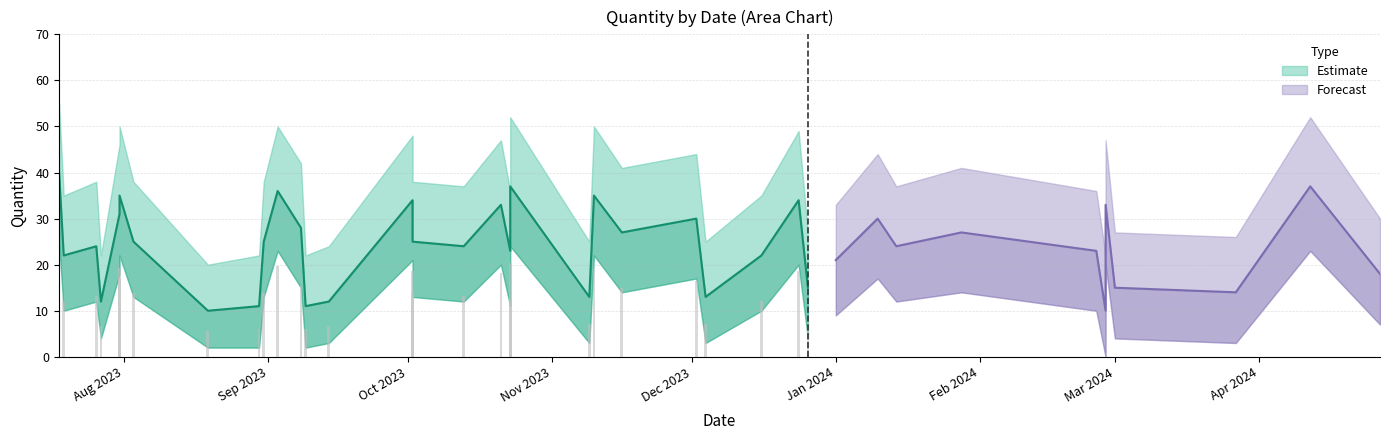

Rank the series at 35 from lowest to highest value.

Estimate_lower, Estimate, Estimate_upper